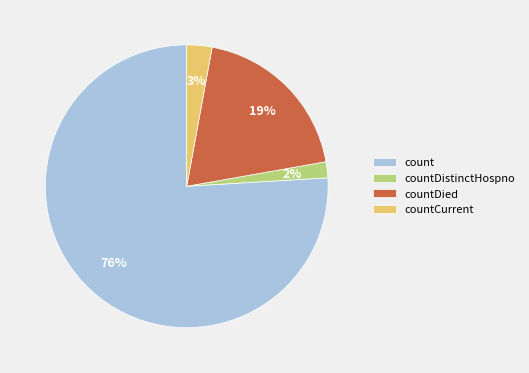

Which has a higher value, countDistinctHospno or count?

count